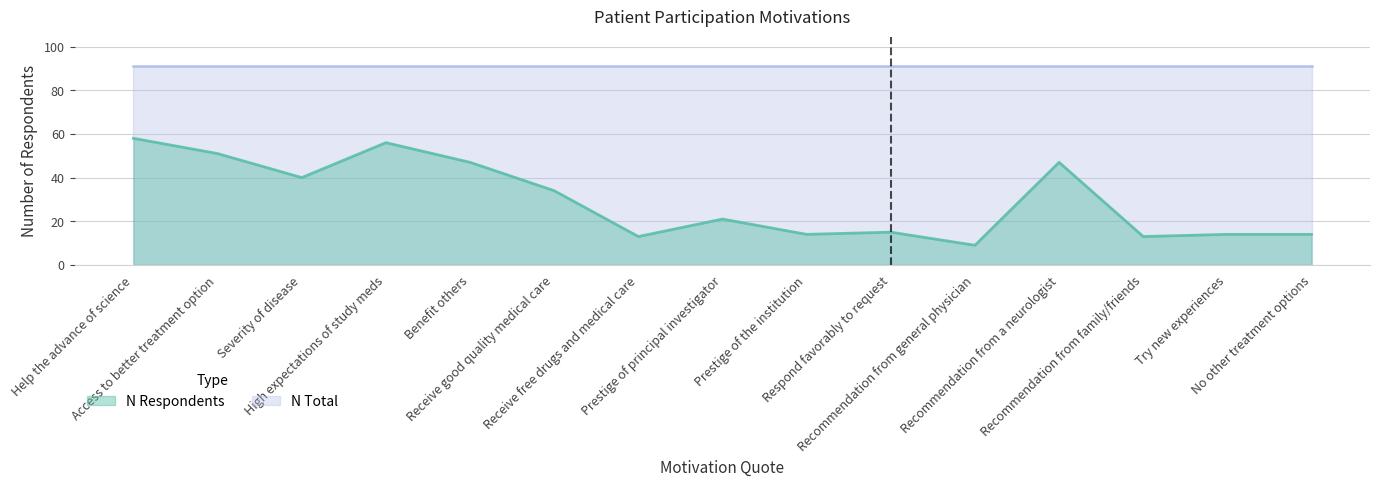

At which category does the chart reach its peak across all series?

Help the advance of science